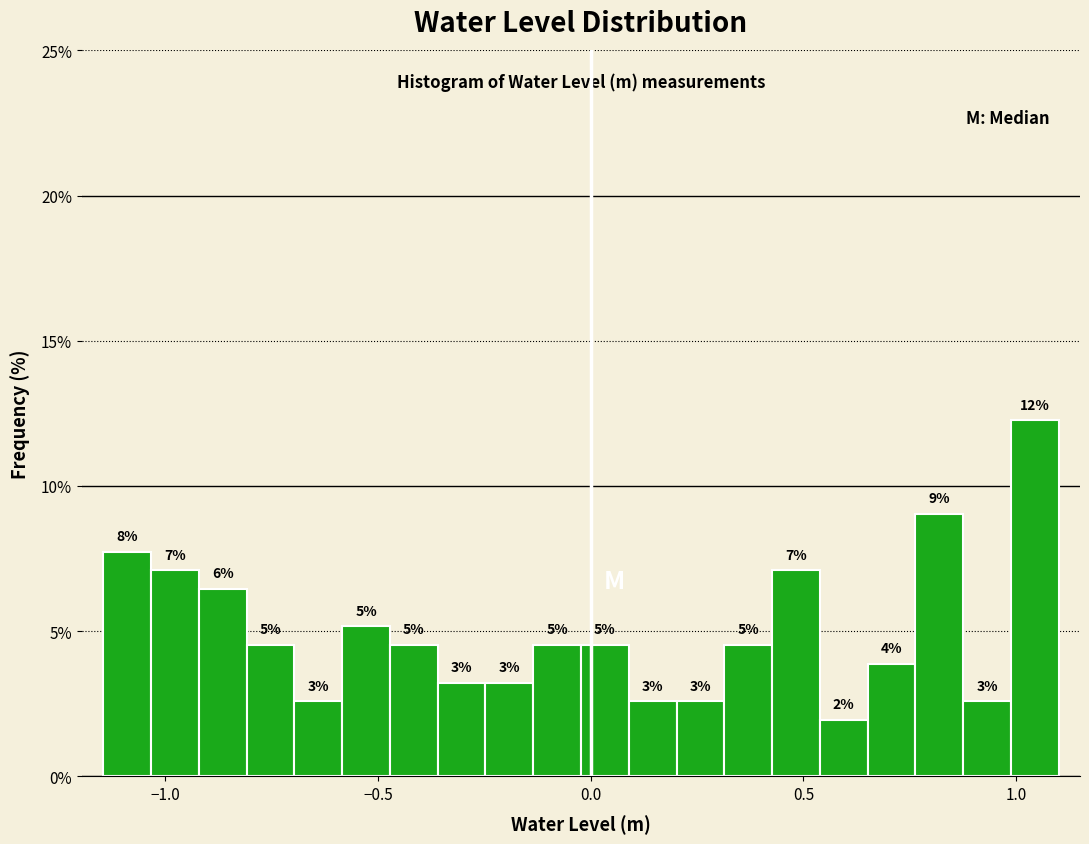

Around what value on the x-axis is the tallest bar? Give the approximate position of its centre, as read against the axis.

1.05